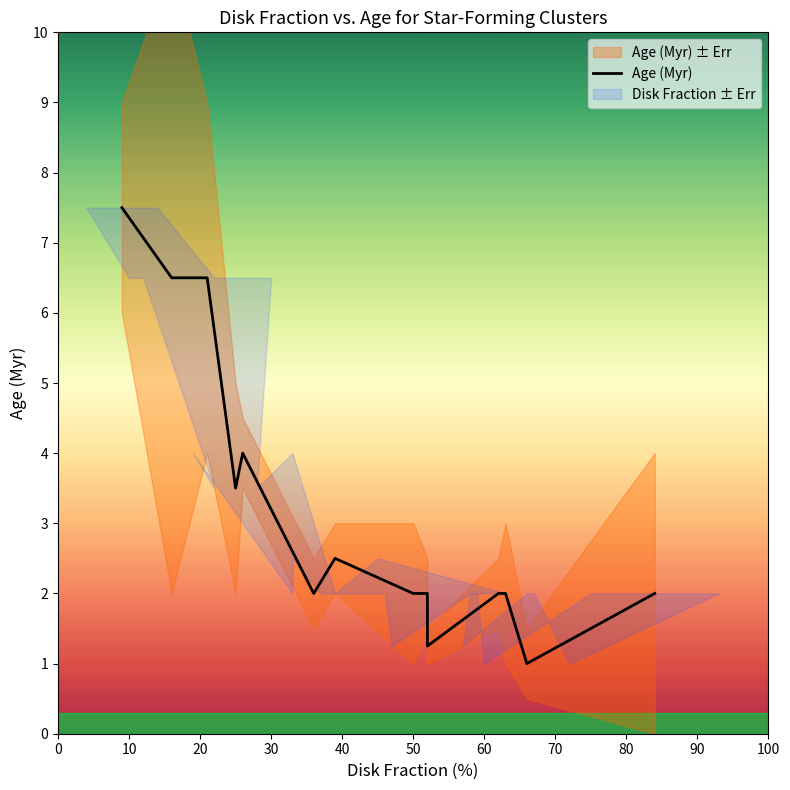

What value does the data have at 90?

1.2